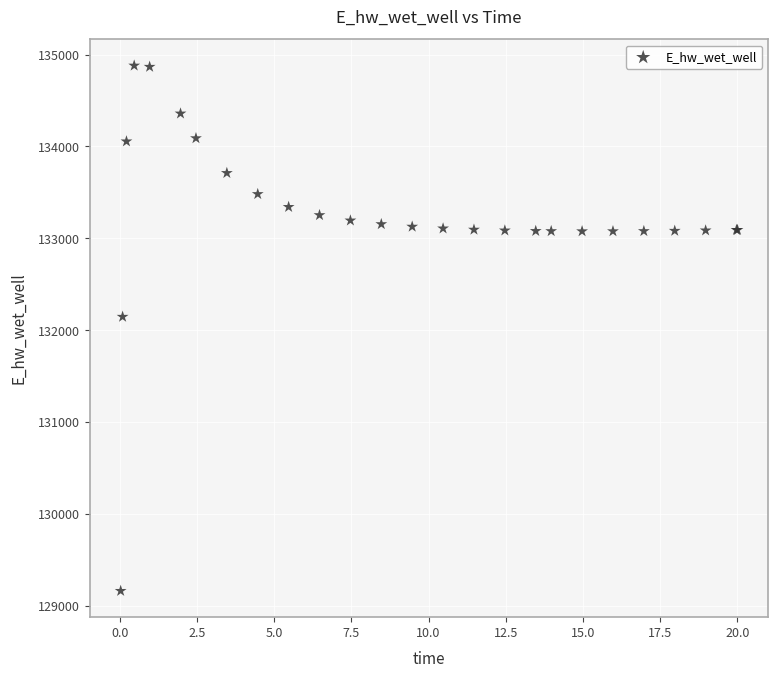

What Y value in the scatter plot is closest to 132021?

132146.5